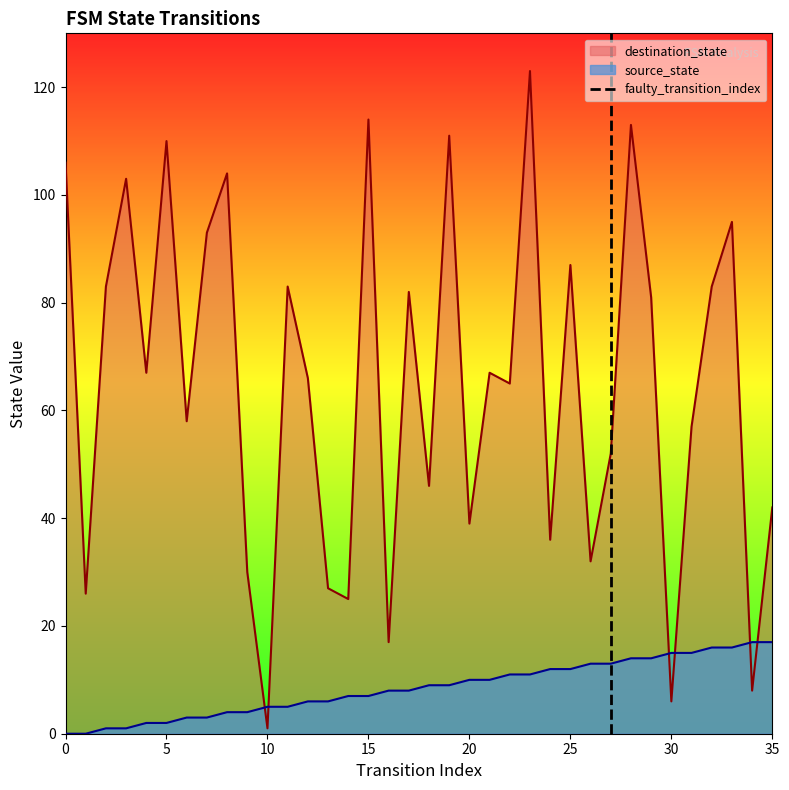

Count the values in the range 0 to 1.

2